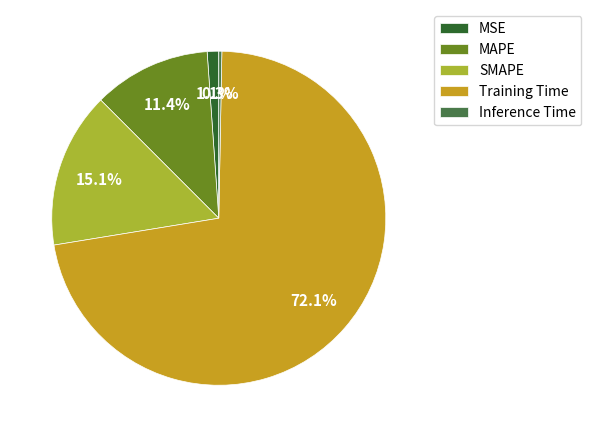

Rank the categories by value from lowest to highest.

Inference Time, MSE, MAPE, SMAPE, Training Time